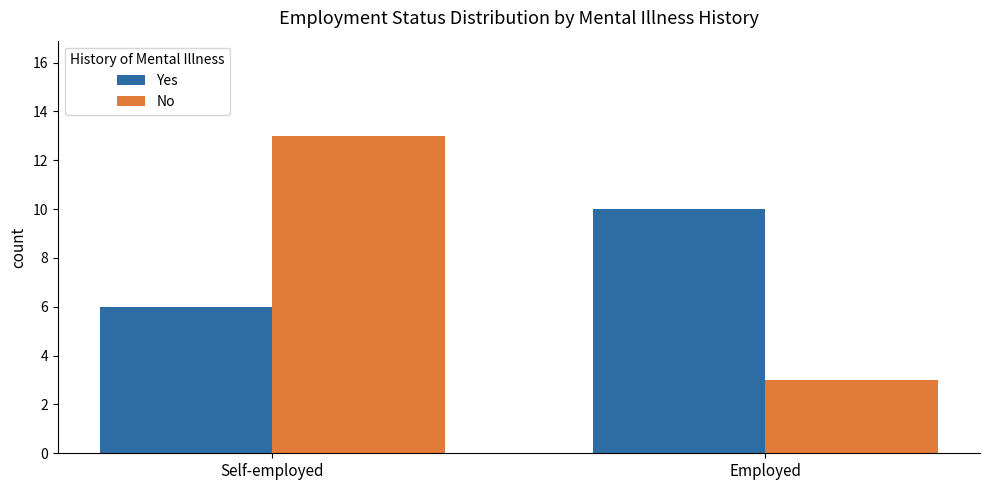

At which category does the chart reach its peak across all series?

Self-employed